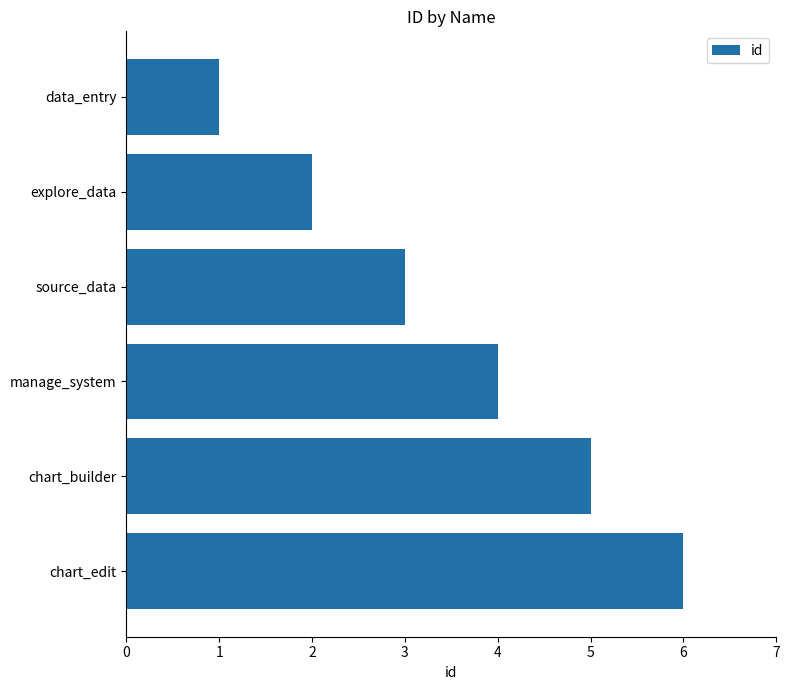

What position from the top is manage_system?

4